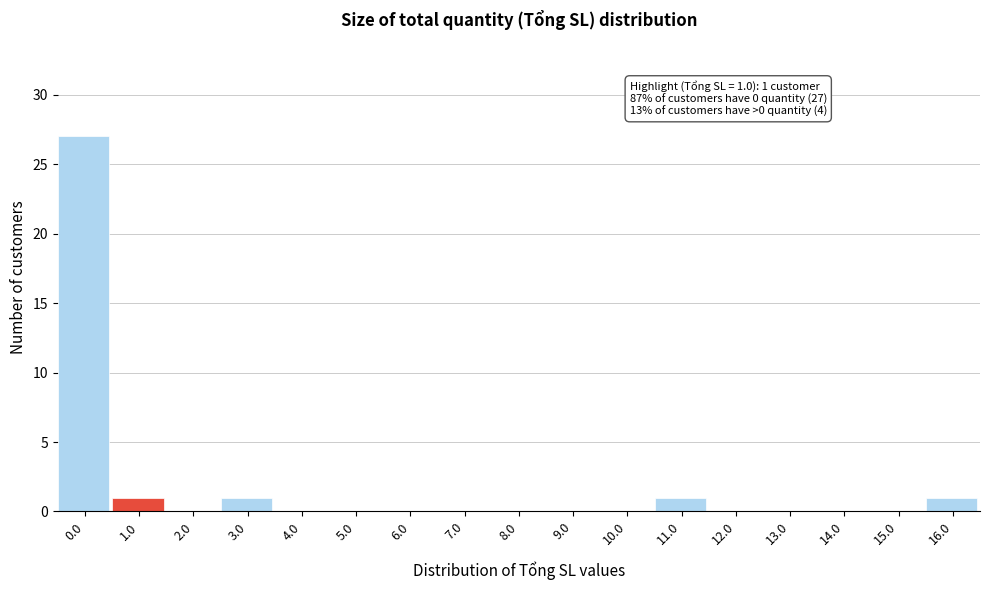

Reading left to right, extract all data points from this chart.

0.0=27	1.0=1	2.0=0	3.0=1	4.0=0	5.0=0	6.0=0	7.0=0	8.0=0	9.0=0	10.0=0	11.0=1	12.0=0	13.0=0	14.0=0	15.0=0	16.0=1